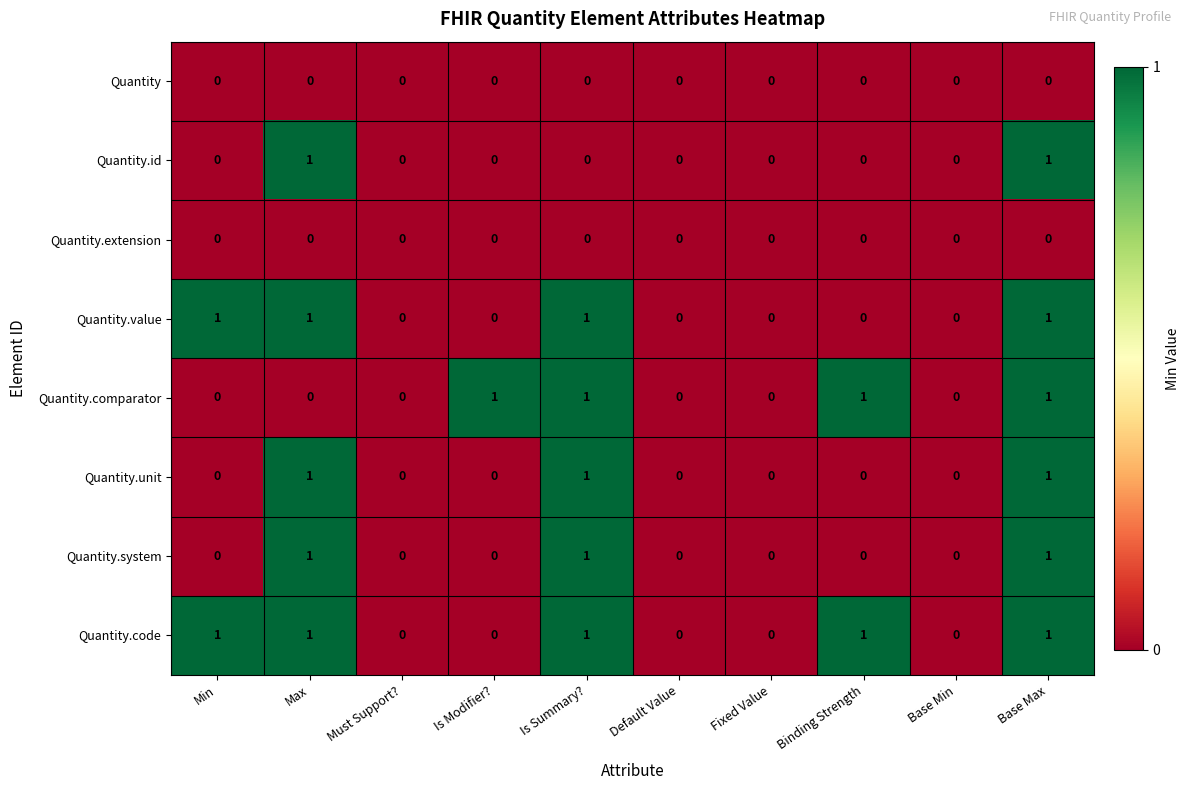

At which category is the sum across all series the highest?

Base Max